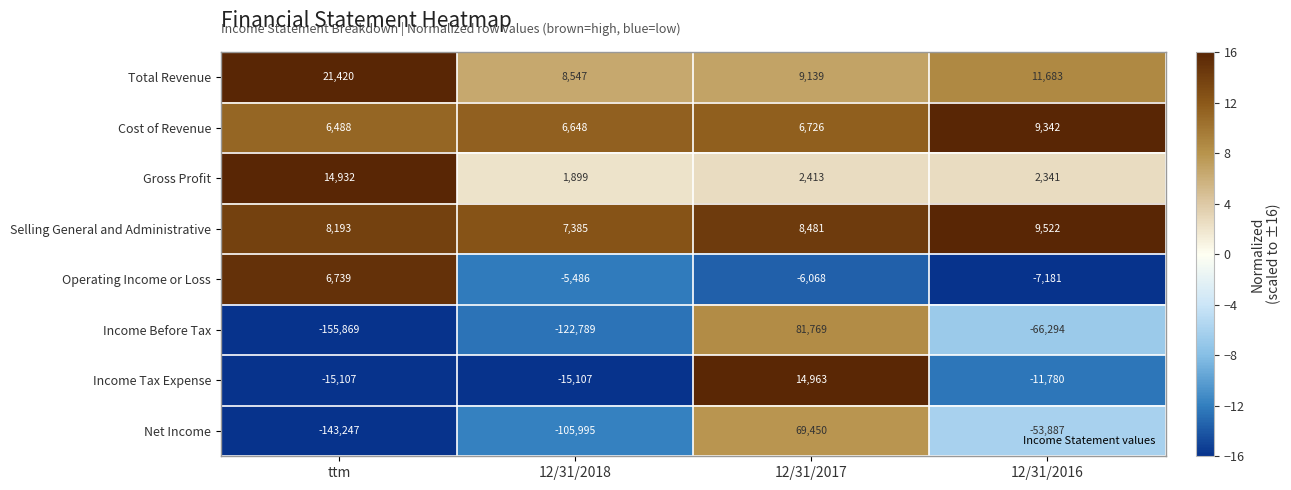

Is the value of Selling General and Administrative at 12/31/2017 greater than the value of Operating Income or Loss at 12/31/2017?

Yes